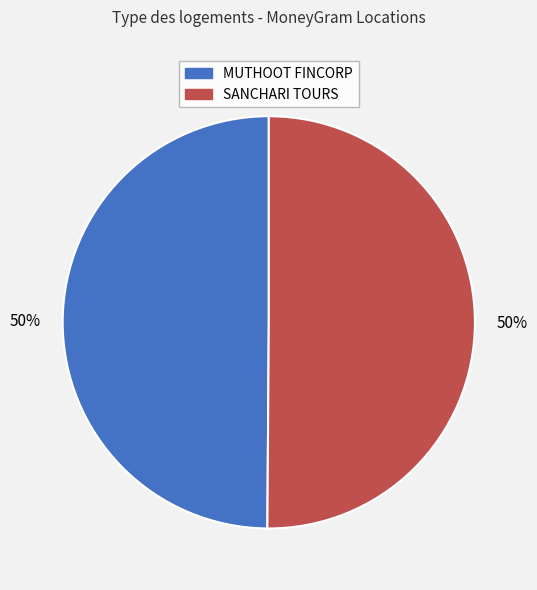

To the nearest percent, what is the average slice percentage?

50%